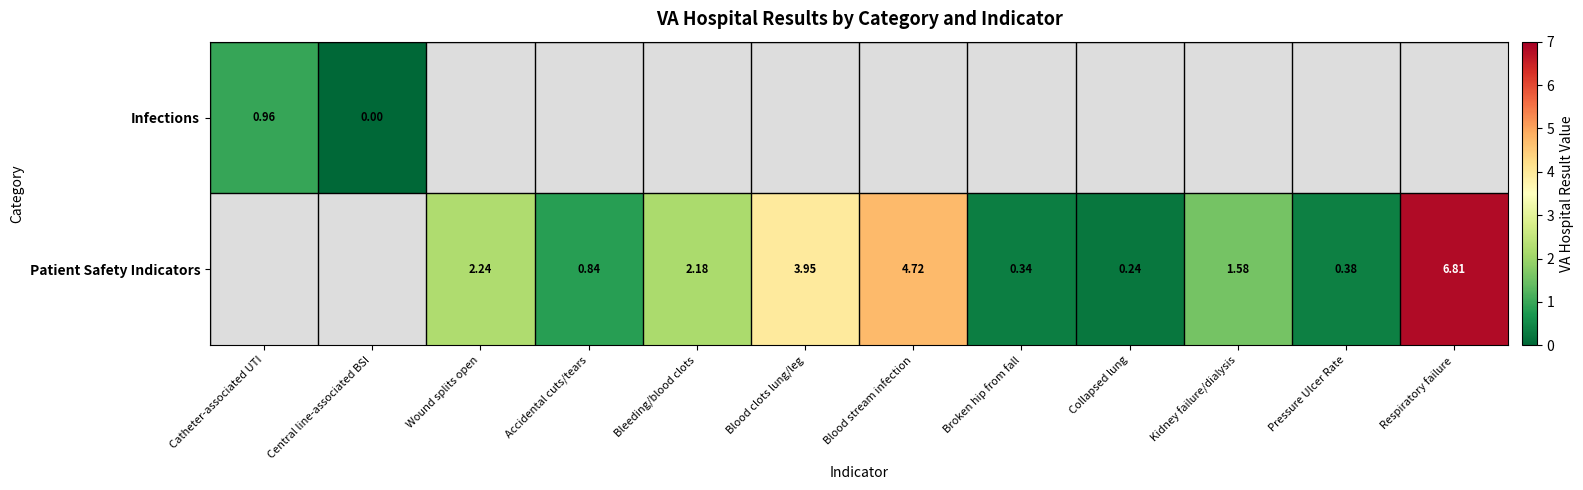

Is the value of Patient Safety Indicators at Pressure Ulcer Rate greater than the value of Infections at Catheter-associated UTI?

No